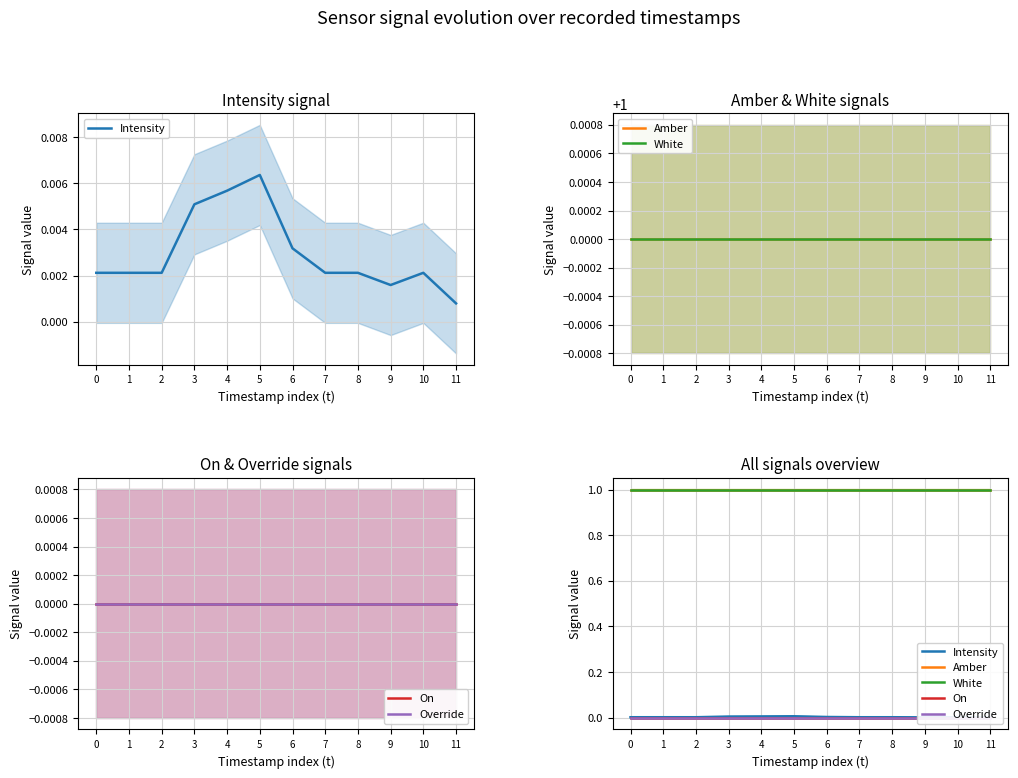

What is the sum of the White values at 3 and 4?

2.0